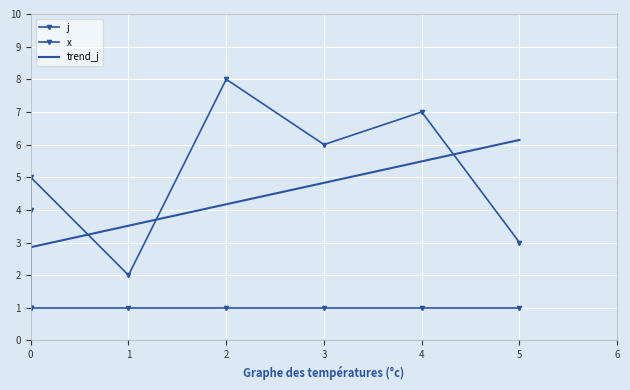

What is the difference between the values at 1 and 0?

1